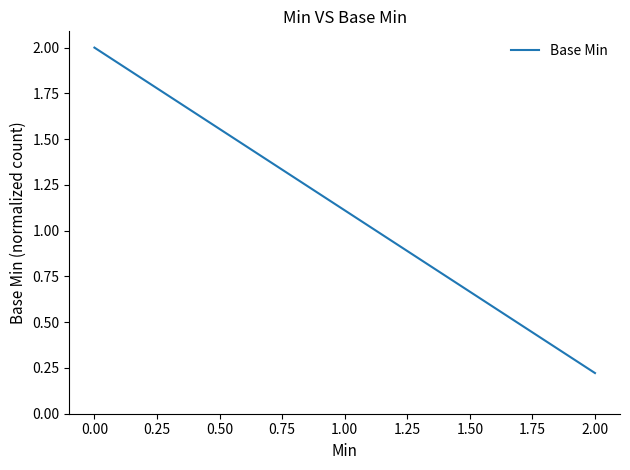

Count the values in the range 0 to 2.

3